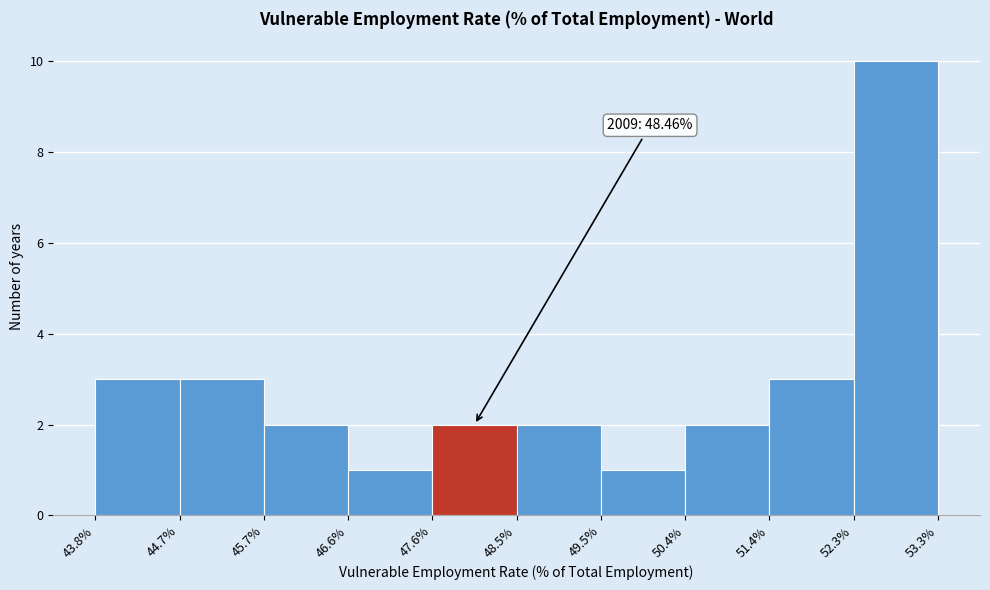

Over which range of the x-axis is the bar tallest?

52.3% to 53.3%